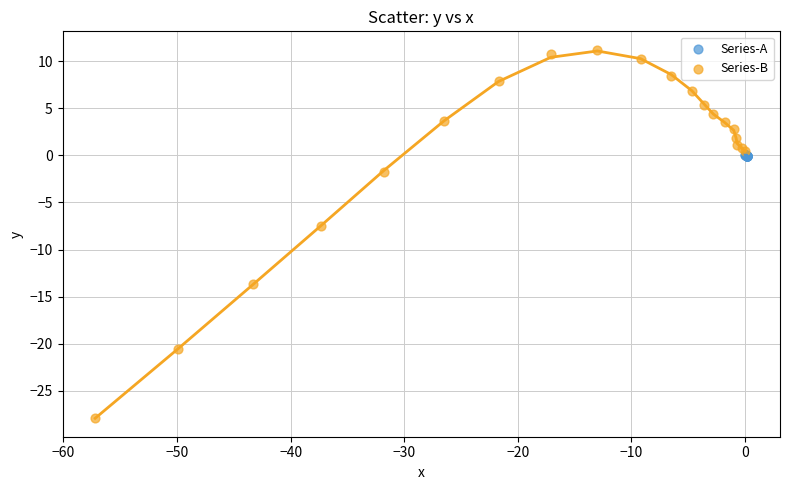

Which series contains the highest Y value?

Series-B